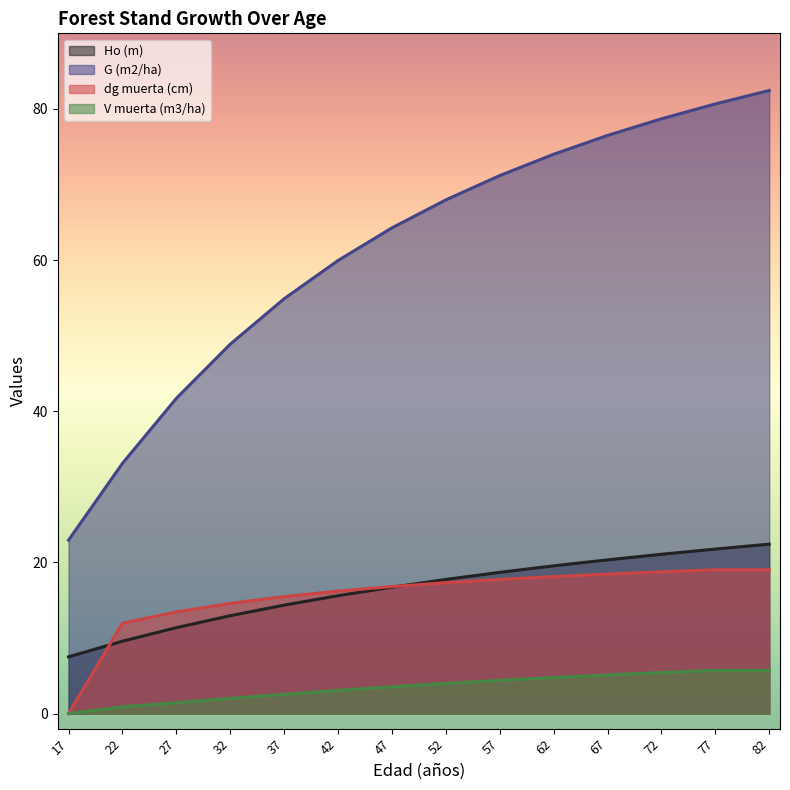

At which label does G (m2/ha) reach its minimum?

17